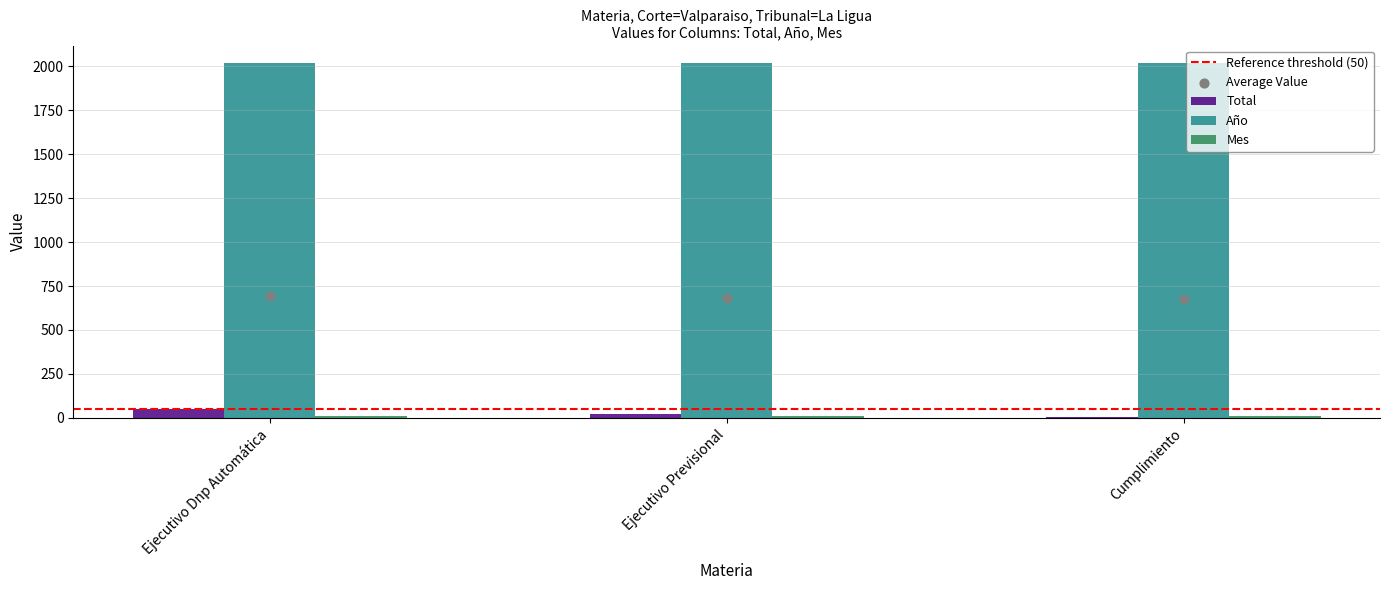

Is the value of Total at Ejecutivo Previsional greater than the value of Año at Cumplimiento?

No